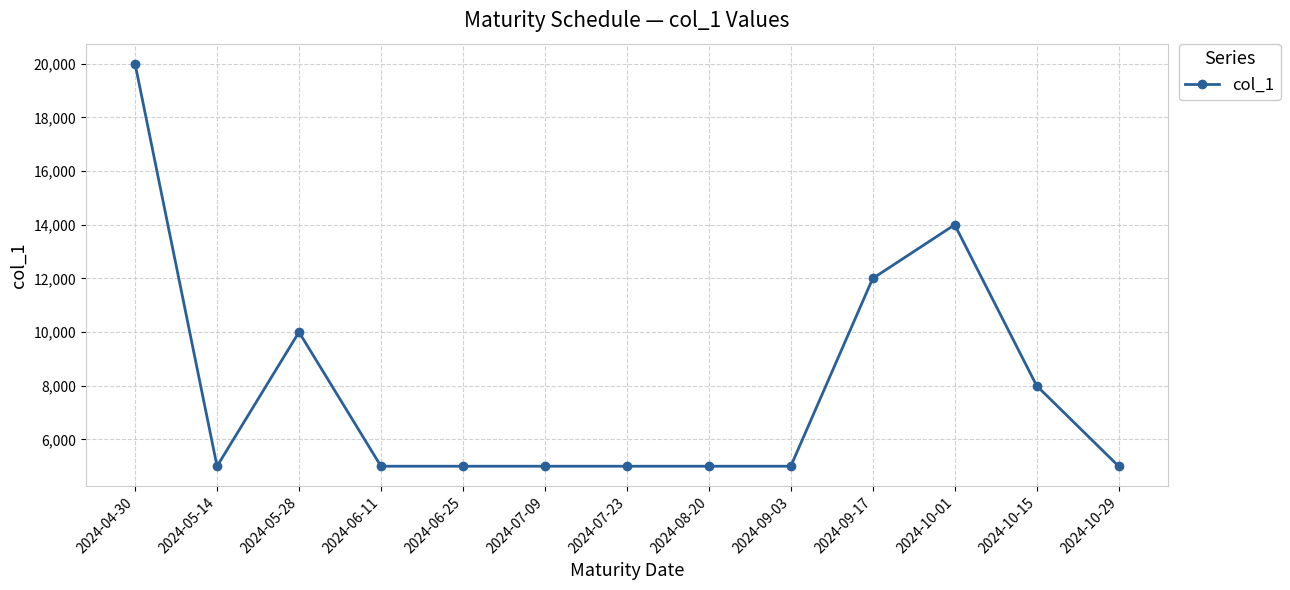

True or false: there are more than 0 points higher than both neighbors.

True